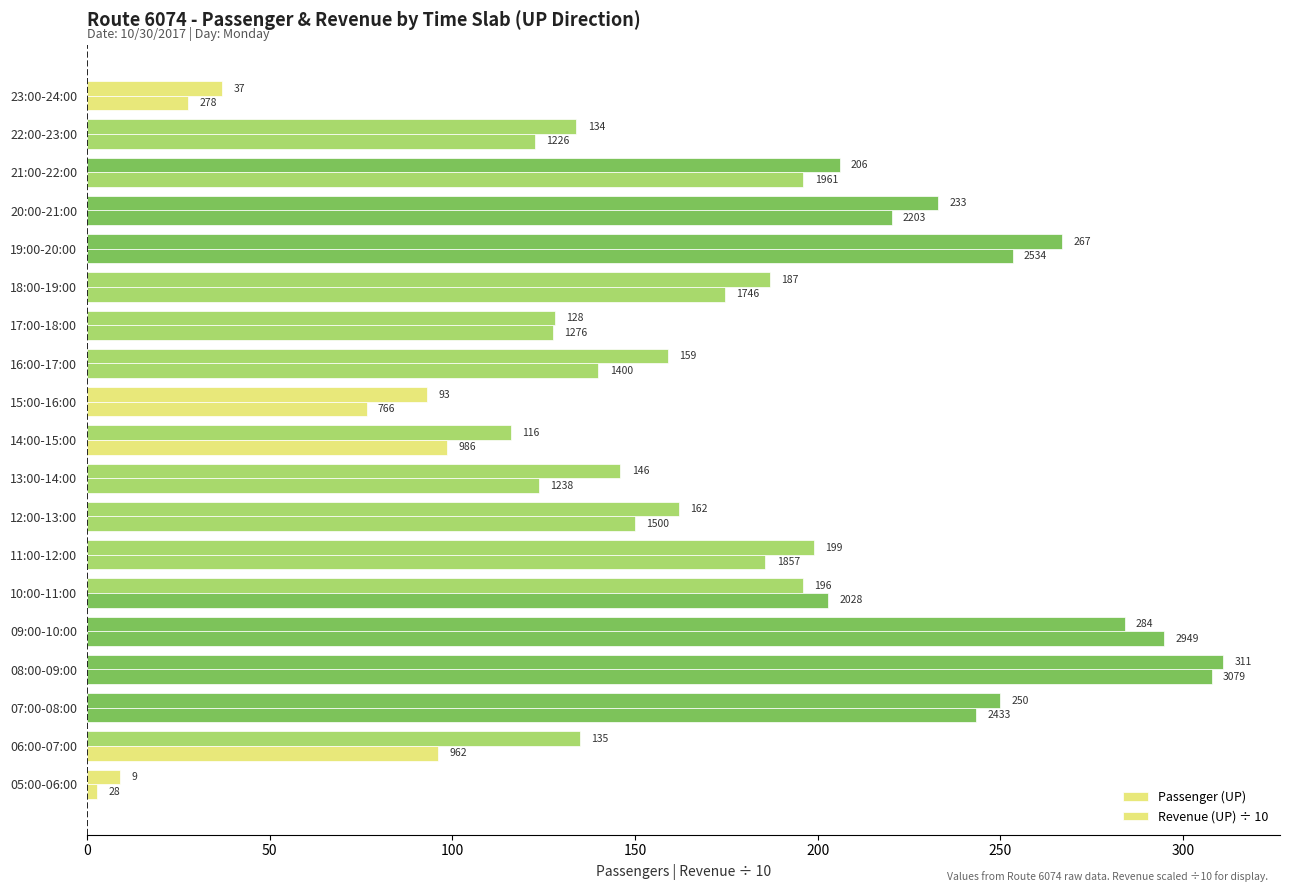

How many data points in Passenger (UP) are less than 162?

9